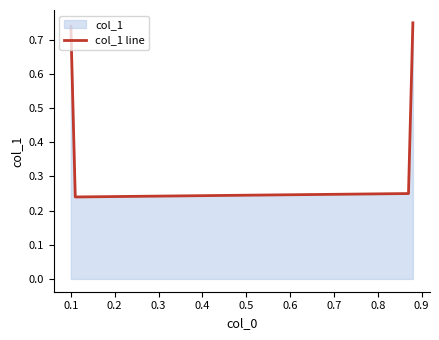

True or false: there are more than 2 points higher than both neighbors.

False